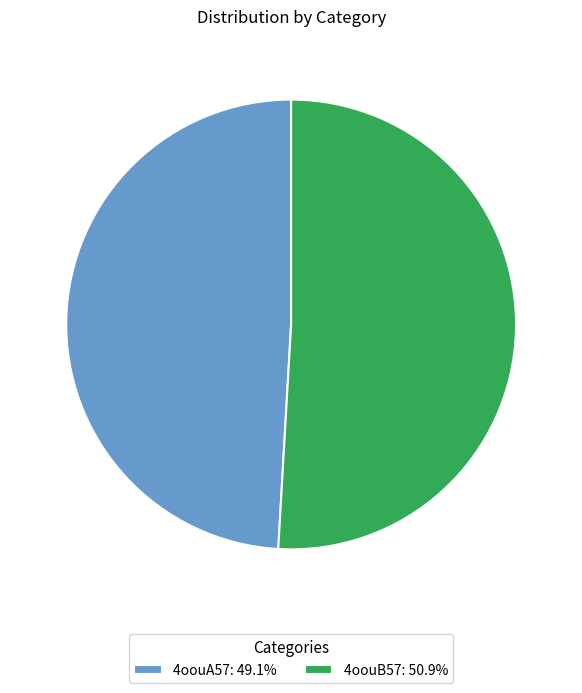

How many segments does this pie chart have?

2